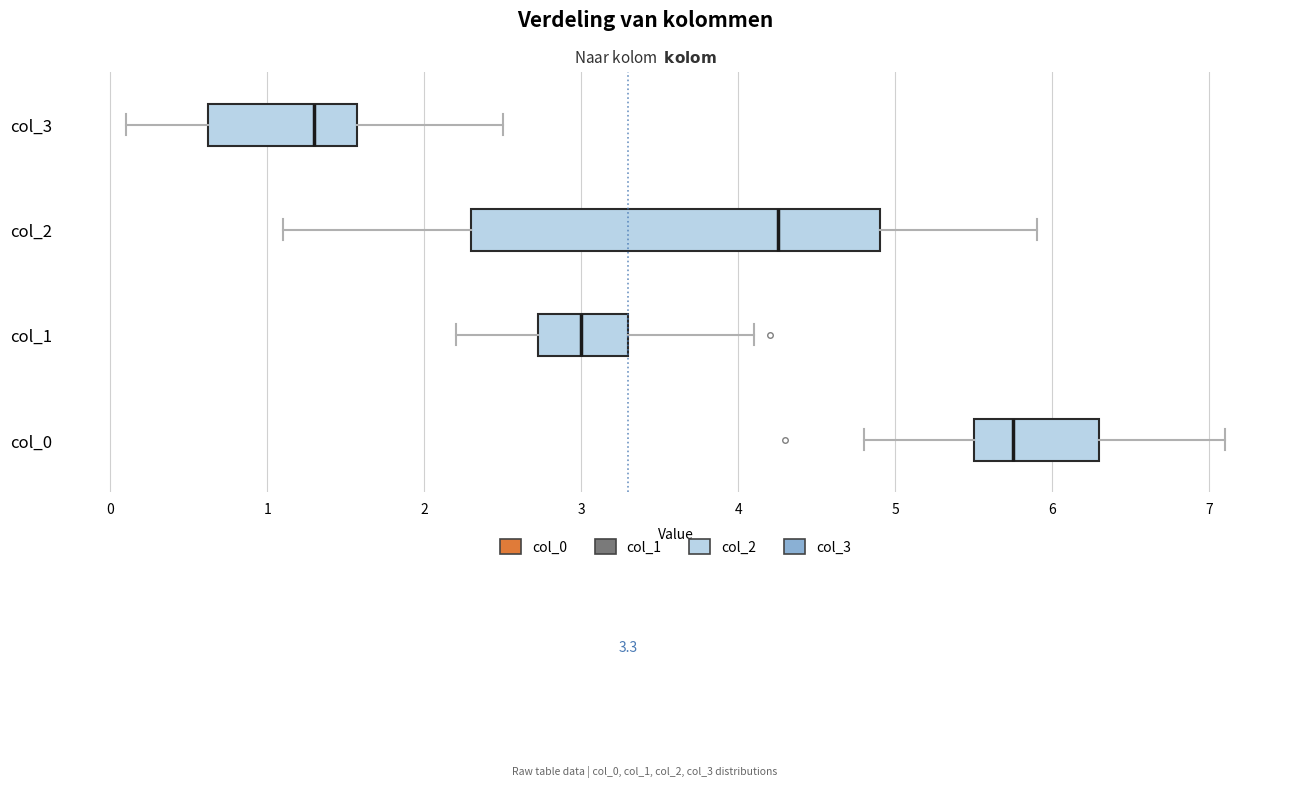

Which box is the widest, from its left edge to its right edge?

col_2